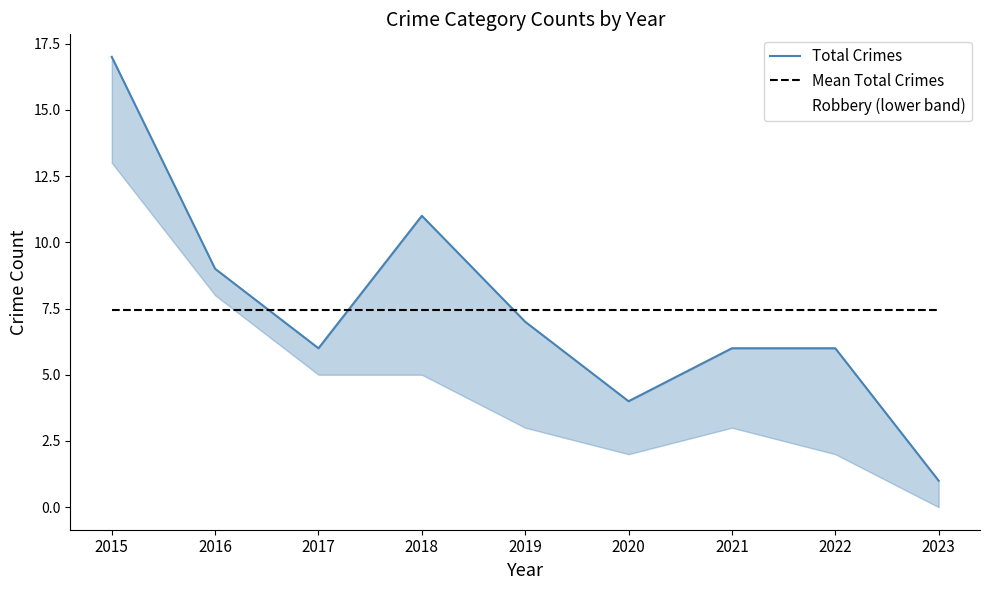

Which series changed the most between 2016 and 2020?

Total Crimes